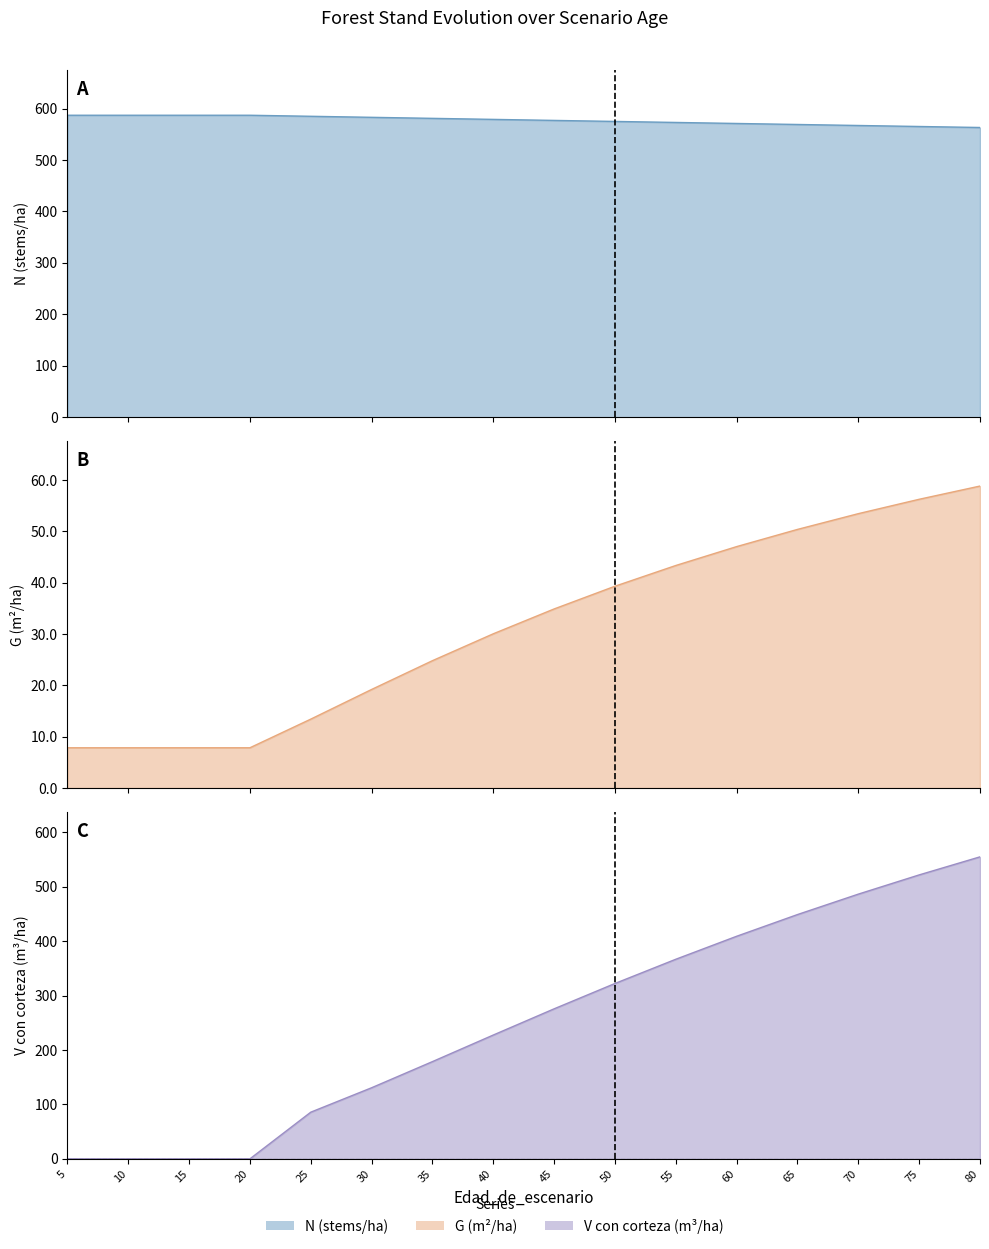

Between which two adjacent categories do G and V_con_corteza first intersect?

20 and 25